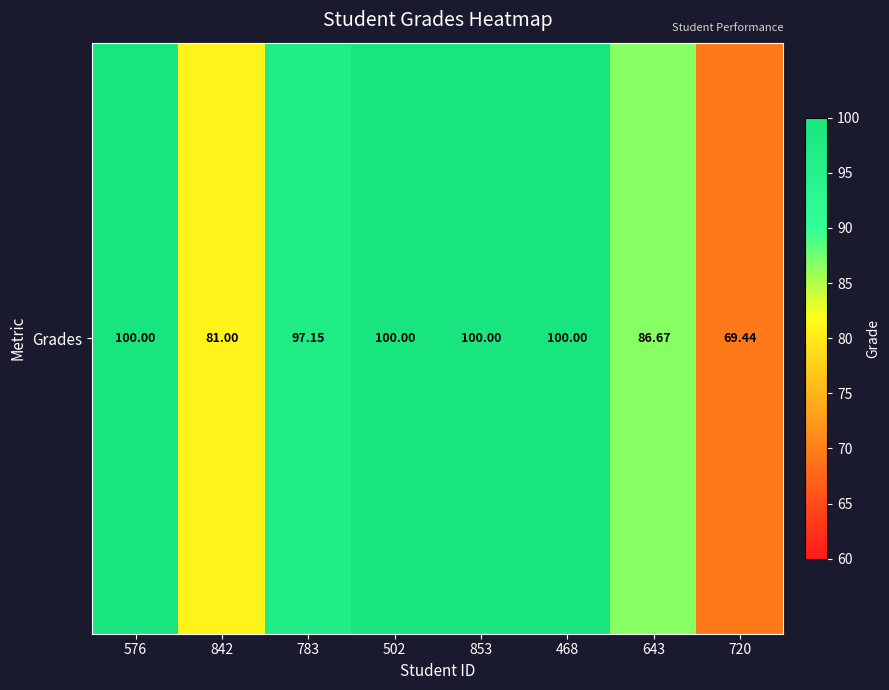

At which category does the chart reach its minimum across all series?

720